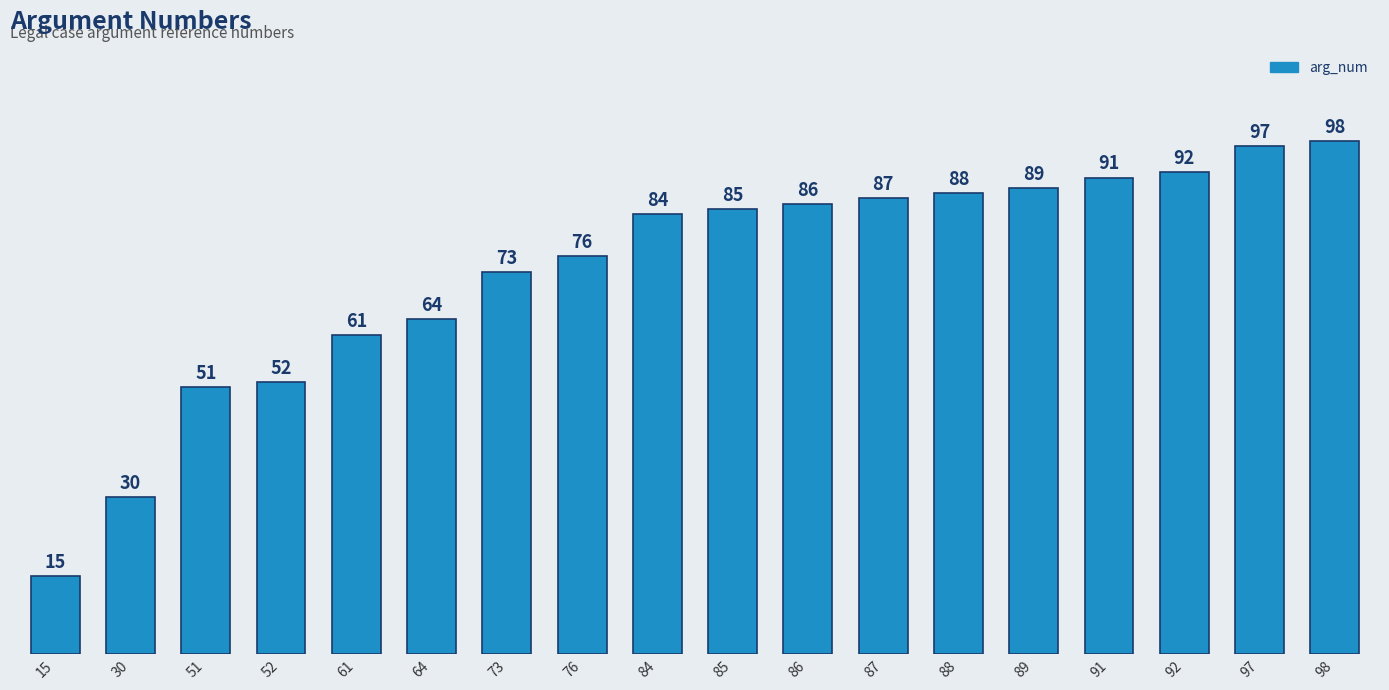

What is the change in value from 84 to 88?

+4